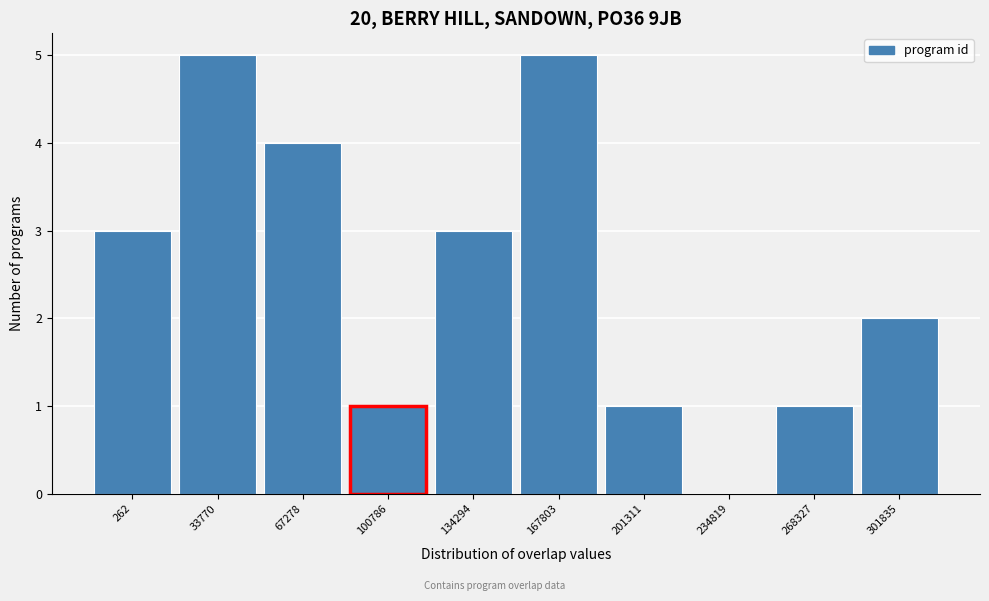

Reading left to right, list all the values displayed in this chart.

262=3	33770=5	67278=4	100786=1	134294=3	167803=5	201311=1	234819=0	268327=1	301835=2